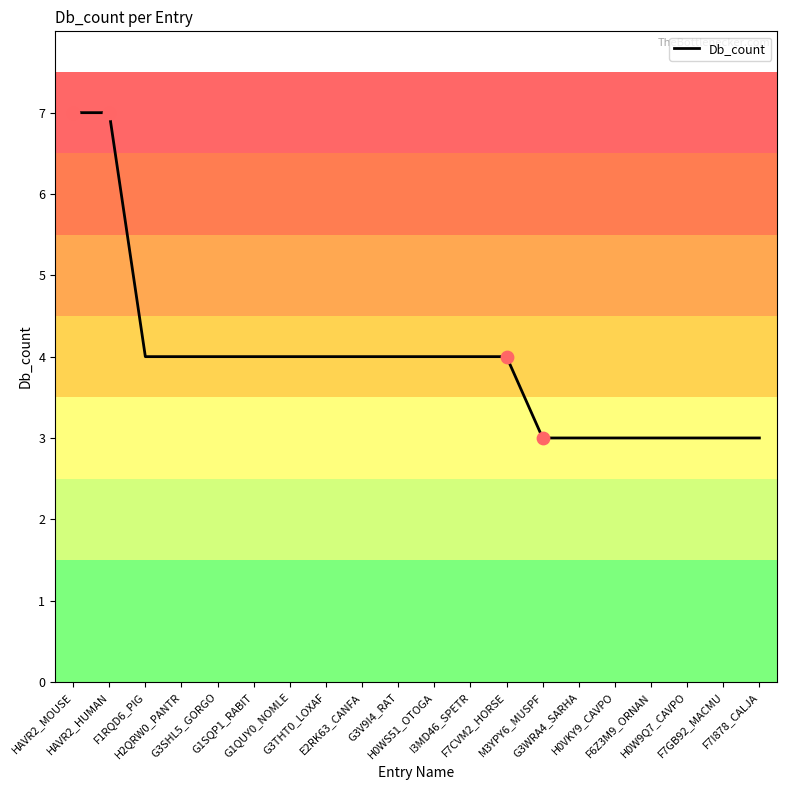

What is the change in value from G3V9I4_RAT to G3WRA4_SARHA?

-1